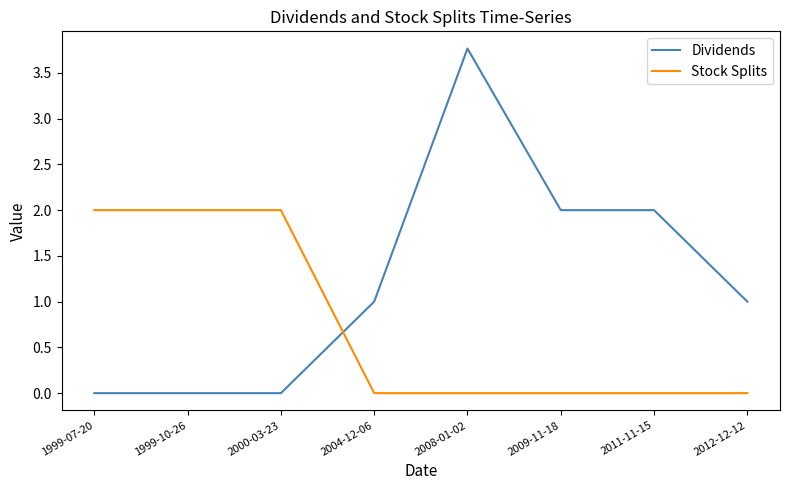

Is it true that Dividends equals 1.0 at 2004-12-06?

True